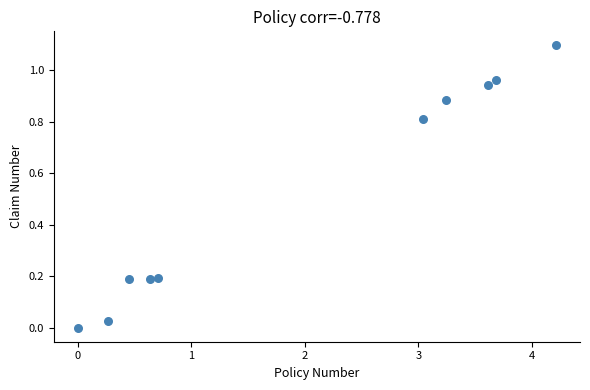

What is the average Y value?

0.5